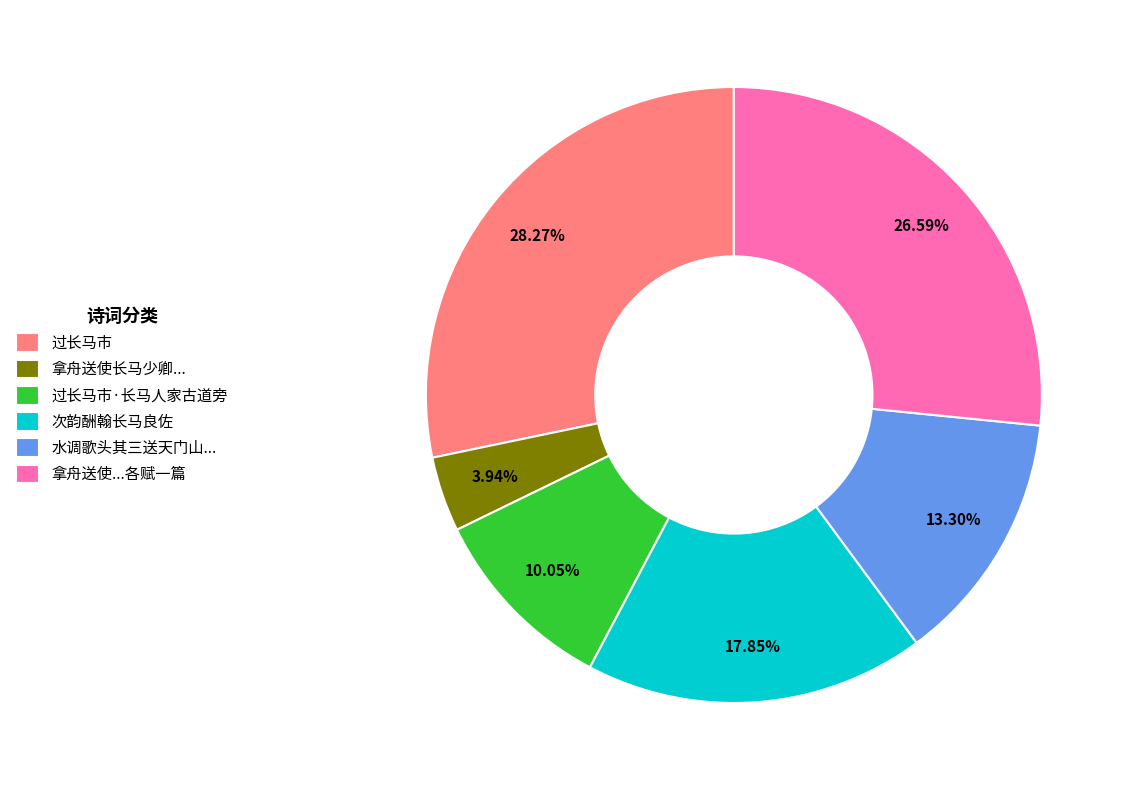

Which has a higher value, 拿舟送使长马少卿... or 拿舟送使...各赋一篇?

拿舟送使...各赋一篇